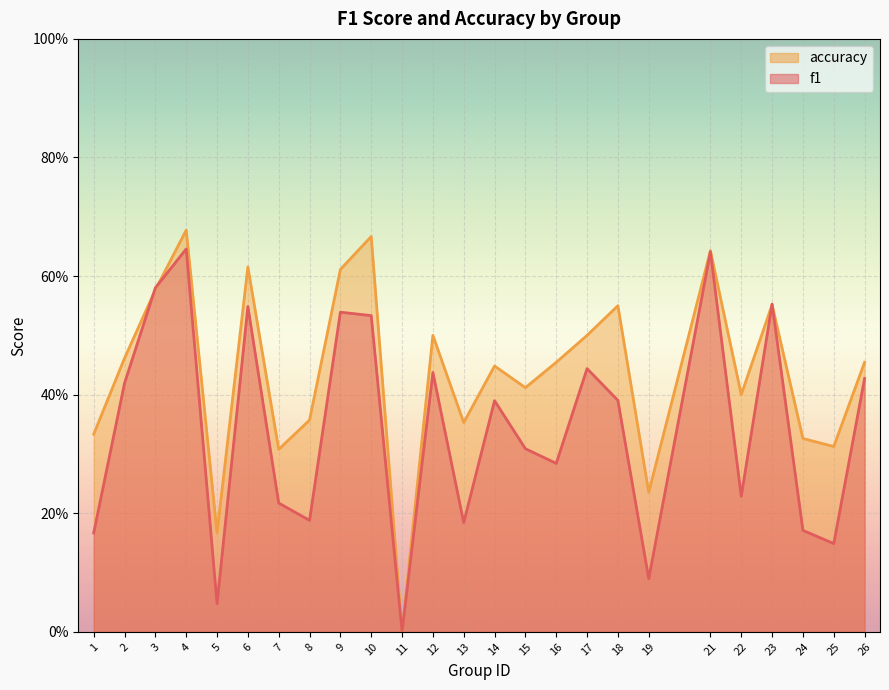

How many data points does each series have?

25